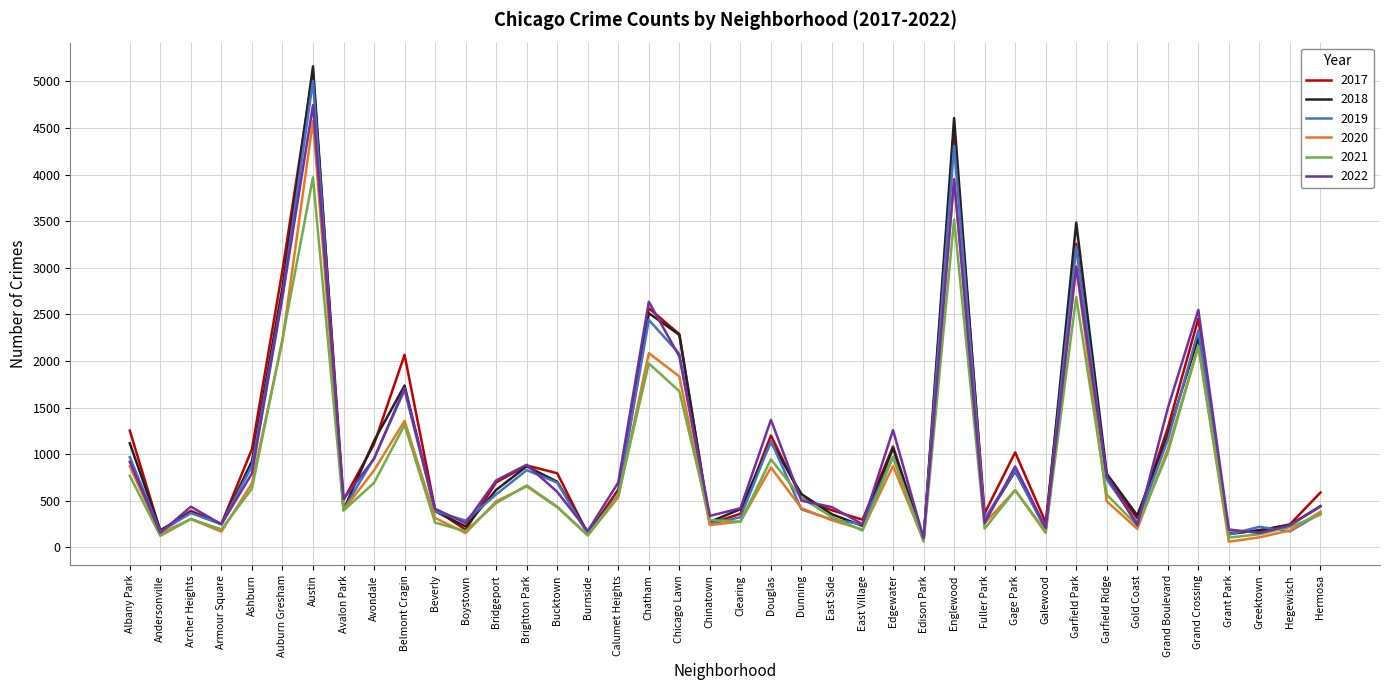

At which category is the sum across all series the highest?

Austin